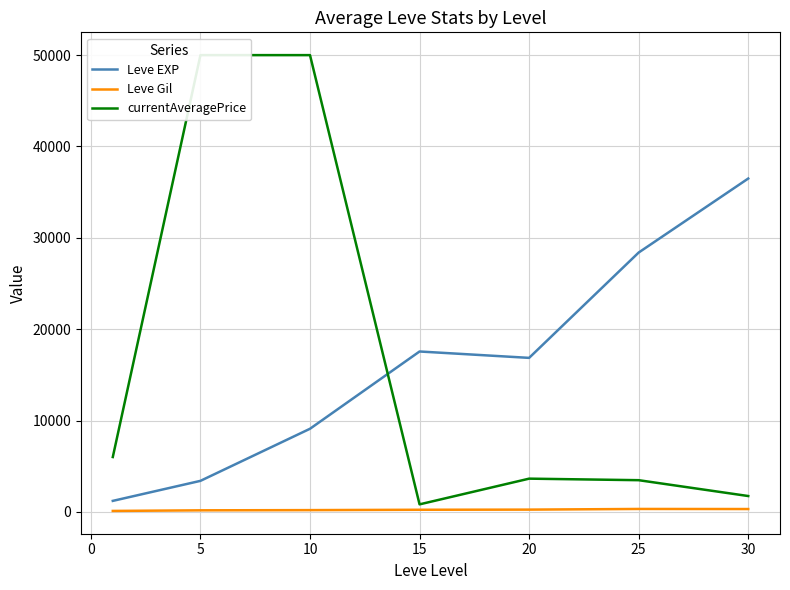

The value of Leve EXP at 10 is 9106.7. True or false?

True